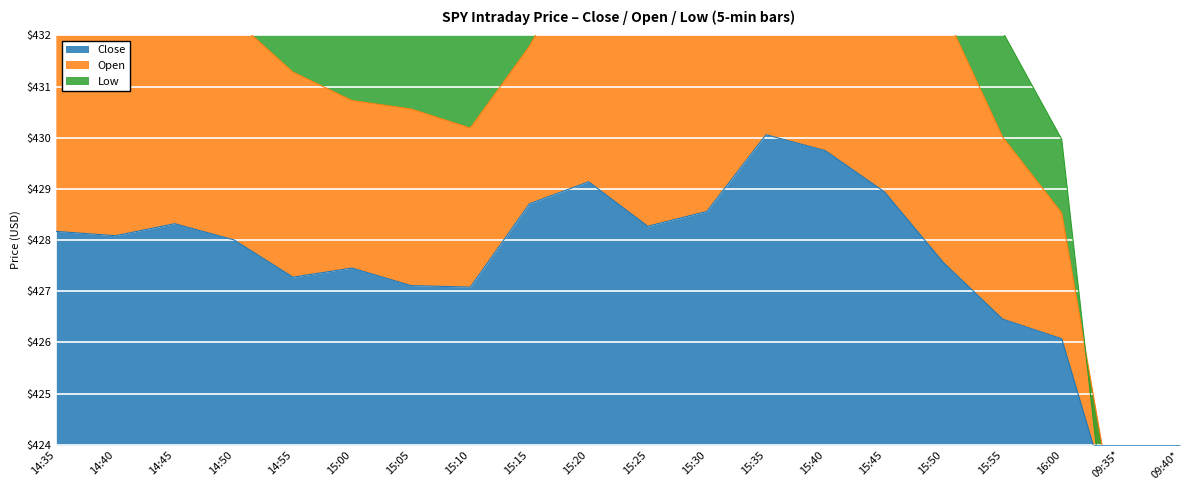

Between 14:35 and 15:25, which series saw the biggest shift?

Low